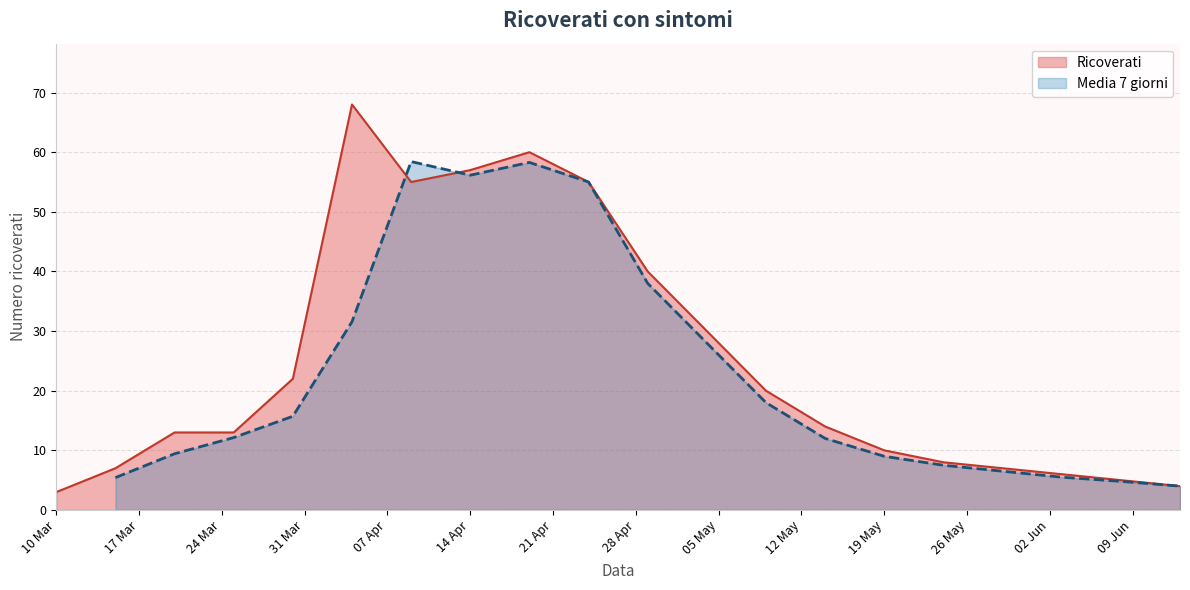

What is the highest value of the Ricoverati series?

68